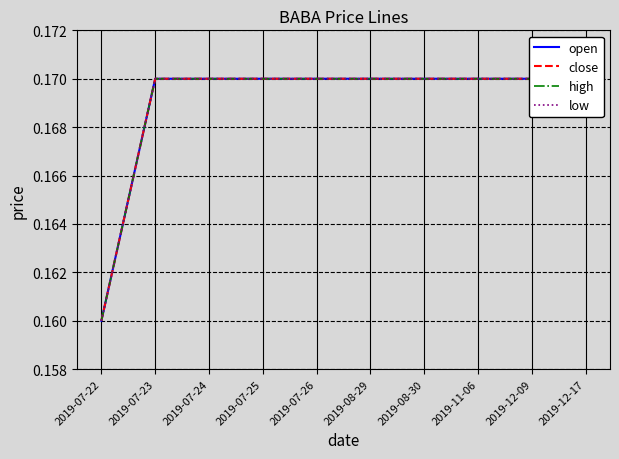

What is the smallest value displayed?

0.2